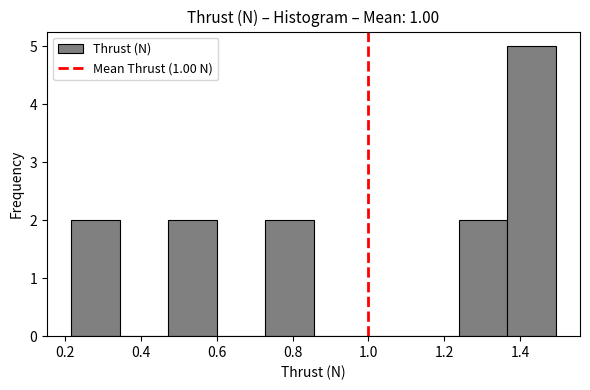

Reading left to right, list every bar in this chart as the range it spans on the x-axis followed by its height. Neither the bar edges nor the heights are printed on the chart, so give them approximately, as read against the axes.

0.22 to 0.34: 2
0.34 to 0.48: 0
0.48 to 0.60: 2
0.60 to 0.72: 0
0.72 to 0.86: 2
0.86 to 0.98: 0
0.98 to 1.12: 0
1.12 to 1.24: 0
1.24 to 1.36: 2
1.36 to 1.50: 5